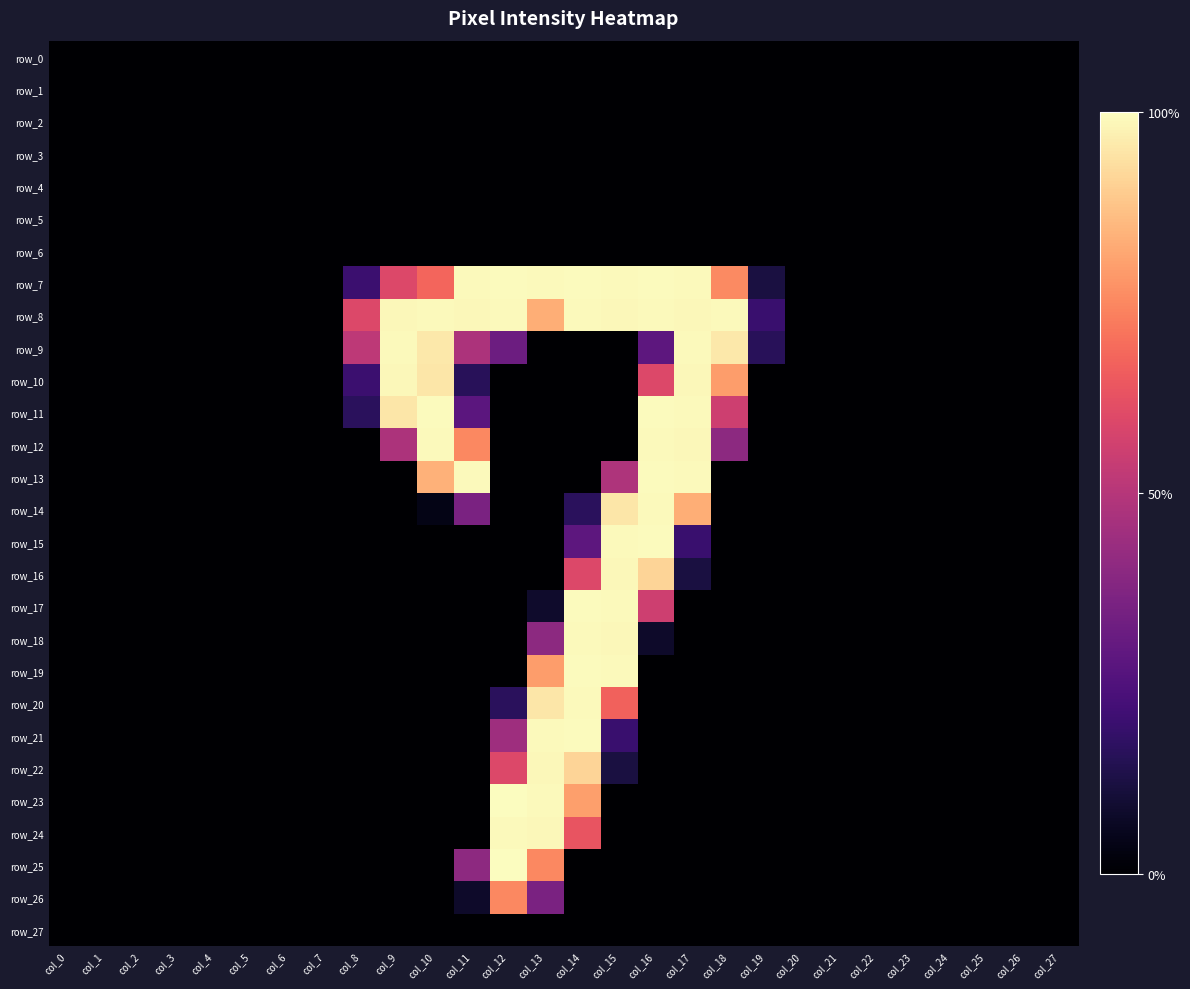

Reading left to right, transcribe all the data shown in this chart.

row_0: col_0=0	col_1=0	col_2=0	col_3=0	col_4=0	col_5=0	col_6=0	col_7=0	col_8=0	col_9=0	col_10=0	col_11=0	col_12=0	col_13=0	col_14=0	col_15=0	col_16=0	col_17=0	col_18=0	col_19=0	col_20=0	col_21=0	col_22=0	col_23=0	col_24=0	col_25=0	col_26=0	col_27=0
row_1: col_0=0	col_1=0	col_2=0	col_3=0	col_4=0	col_5=0	col_6=0	col_7=0	col_8=0	col_9=0	col_10=0	col_11=0	col_12=0	col_13=0	col_14=0	col_15=0	col_16=0	col_17=0	col_18=0	col_19=0	col_20=0	col_21=0	col_22=0	col_23=0	col_24=0	col_25=0	col_26=0	col_27=0
row_2: col_0=0	col_1=0	col_2=0	col_3=0	col_4=0	col_5=0	col_6=0	col_7=0	col_8=0	col_9=0	col_10=0	col_11=0	col_12=0	col_13=0	col_14=0	col_15=0	col_16=0	col_17=0	col_18=0	col_19=0	col_20=0	col_21=0	col_22=0	col_23=0	col_24=0	col_25=0	col_26=0	col_27=0
row_3: col_0=0	col_1=0	col_2=0	col_3=0	col_4=0	col_5=0	col_6=0	col_7=0	col_8=0	col_9=0	col_10=0	col_11=0	col_12=0	col_13=0	col_14=0	col_15=0	col_16=0	col_17=0	col_18=0	col_19=0	col_20=0	col_21=0	col_22=0	col_23=0	col_24=0	col_25=0	col_26=0	col_27=0
row_4: col_0=0	col_1=0	col_2=0	col_3=0	col_4=0	col_5=0	col_6=0	col_7=0	col_8=0	col_9=0	col_10=0	col_11=0	col_12=0	col_13=0	col_14=0	col_15=0	col_16=0	col_17=0	col_18=0	col_19=0	col_20=0	col_21=0	col_22=0	col_23=0	col_24=0	col_25=0	col_26=0	col_27=0
row_5: col_0=0	col_1=0	col_2=0	col_3=0	col_4=0	col_5=0	col_6=0	col_7=0	col_8=0	col_9=0	col_10=0	col_11=0	col_12=0	col_13=0	col_14=0	col_15=0	col_16=0	col_17=0	col_18=0	col_19=0	col_20=0	col_21=0	col_22=0	col_23=0	col_24=0	col_25=0	col_26=0	col_27=0
row_6: col_0=0	col_1=0	col_2=0	col_3=0	col_4=0	col_5=0	col_6=0	col_7=0	col_8=0	col_9=0	col_10=0	col_11=0	col_12=0	col_13=0	col_14=0	col_15=0	col_16=0	col_17=0	col_18=0	col_19=0	col_20=0	col_21=0	col_22=0	col_23=0	col_24=0	col_25=0	col_26=0	col_27=0
row_7: col_0=0	col_1=0	col_2=0	col_3=0	col_4=0	col_5=0	col_6=0	col_7=0	col_8=51	col_9=152	col_10=173	col_11=253	col_12=254	col_13=253	col_14=254	col_15=253	col_16=254	col_17=253	col_18=193	col_19=30	col_20=0	col_21=0	col_22=0	col_23=0	col_24=0	col_25=0	col_26=0	col_27=0
row_8: col_0=0	col_1=0	col_2=0	col_3=0	col_4=0	col_5=0	col_6=0	col_7=0	col_8=152	col_9=252	col_10=253	col_11=252	col_12=253	col_13=212	col_14=253	col_15=252	col_16=253	col_17=252	col_18=253	col_19=50	col_20=0	col_21=0	col_22=0	col_23=0	col_24=0	col_25=0	col_26=0	col_27=0
row_9: col_0=0	col_1=0	col_2=0	col_3=0	col_4=0	col_5=0	col_6=0	col_7=0	col_8=132	col_9=253	col_10=244	col_11=122	col_12=82	col_13=0	col_14=0	col_15=0	col_16=72	col_17=253	col_18=244	col_19=40	col_20=0	col_21=0	col_22=0	col_23=0	col_24=0	col_25=0	col_26=0	col_27=0
row_10: col_0=0	col_1=0	col_2=0	col_3=0	col_4=0	col_5=0	col_6=0	col_7=0	col_8=51	col_9=252	col_10=243	col_11=40	col_12=0	col_13=0	col_14=0	col_15=0	col_16=152	col_17=252	col_18=203	col_19=0	col_20=0	col_21=0	col_22=0	col_23=0	col_24=0	col_25=0	col_26=0	col_27=0
row_11: col_0=0	col_1=0	col_2=0	col_3=0	col_4=0	col_5=0	col_6=0	col_7=0	col_8=41	col_9=243	col_10=254	col_11=71	col_12=0	col_13=0	col_14=0	col_15=0	col_16=254	col_17=253	col_18=142	col_19=0	col_20=0	col_21=0	col_22=0	col_23=0	col_24=0	col_25=0	col_26=0	col_27=0
row_12: col_0=0	col_1=0	col_2=0	col_3=0	col_4=0	col_5=0	col_6=0	col_7=0	col_8=0	col_9=122	col_10=253	col_11=192	col_12=0	col_13=0	col_14=0	col_15=0	col_16=253	col_17=252	col_18=102	col_19=0	col_20=0	col_21=0	col_22=0	col_23=0	col_24=0	col_25=0	col_26=0	col_27=0
row_13: col_0=0	col_1=0	col_2=0	col_3=0	col_4=0	col_5=0	col_6=0	col_7=0	col_8=0	col_9=0	col_10=214	col_11=253	col_12=0	col_13=0	col_14=0	col_15=123	col_16=254	col_17=253	col_18=0	col_19=0	col_20=0	col_21=0	col_22=0	col_23=0	col_24=0	col_25=0	col_26=0	col_27=0
row_14: col_0=0	col_1=0	col_2=0	col_3=0	col_4=0	col_5=0	col_6=0	col_7=0	col_8=0	col_9=0	col_10=10	col_11=91	col_12=0	col_13=0	col_14=41	col_15=243	col_16=253	col_17=212	col_18=0	col_19=0	col_20=0	col_21=0	col_22=0	col_23=0	col_24=0	col_25=0	col_26=0	col_27=0
row_15: col_0=0	col_1=0	col_2=0	col_3=0	col_4=0	col_5=0	col_6=0	col_7=0	col_8=0	col_9=0	col_10=0	col_11=0	col_12=0	col_13=0	col_14=72	col_15=253	col_16=254	col_17=50	col_18=0	col_19=0	col_20=0	col_21=0	col_22=0	col_23=0	col_24=0	col_25=0	col_26=0	col_27=0
row_16: col_0=0	col_1=0	col_2=0	col_3=0	col_4=0	col_5=0	col_6=0	col_7=0	col_8=0	col_9=0	col_10=0	col_11=0	col_12=0	col_13=0	col_14=152	col_15=252	col_16=233	col_17=30	col_18=0	col_19=0	col_20=0	col_21=0	col_22=0	col_23=0	col_24=0	col_25=0	col_26=0	col_27=0
row_17: col_0=0	col_1=0	col_2=0	col_3=0	col_4=0	col_5=0	col_6=0	col_7=0	col_8=0	col_9=0	col_10=0	col_11=0	col_12=0	col_13=21	col_14=254	col_15=253	col_16=142	col_17=0	col_18=0	col_19=0	col_20=0	col_21=0	col_22=0	col_23=0	col_24=0	col_25=0	col_26=0	col_27=0
row_18: col_0=0	col_1=0	col_2=0	col_3=0	col_4=0	col_5=0	col_6=0	col_7=0	col_8=0	col_9=0	col_10=0	col_11=0	col_12=0	col_13=102	col_14=253	col_15=252	col_16=20	col_17=0	col_18=0	col_19=0	col_20=0	col_21=0	col_22=0	col_23=0	col_24=0	col_25=0	col_26=0	col_27=0
row_19: col_0=0	col_1=0	col_2=0	col_3=0	col_4=0	col_5=0	col_6=0	col_7=0	col_8=0	col_9=0	col_10=0	col_11=0	col_12=0	col_13=203	col_14=254	col_15=253	col_16=0	col_17=0	col_18=0	col_19=0	col_20=0	col_21=0	col_22=0	col_23=0	col_24=0	col_25=0	col_26=0	col_27=0
row_20: col_0=0	col_1=0	col_2=0	col_3=0	col_4=0	col_5=0	col_6=0	col_7=0	col_8=0	col_9=0	col_10=0	col_11=0	col_12=41	col_13=243	col_14=253	col_15=171	col_16=0	col_17=0	col_18=0	col_19=0	col_20=0	col_21=0	col_22=0	col_23=0	col_24=0	col_25=0	col_26=0	col_27=0
row_21: col_0=0	col_1=0	col_2=0	col_3=0	col_4=0	col_5=0	col_6=0	col_7=0	col_8=0	col_9=0	col_10=0	col_11=0	col_12=113	col_13=253	col_14=254	col_15=50	col_16=0	col_17=0	col_18=0	col_19=0	col_20=0	col_21=0	col_22=0	col_23=0	col_24=0	col_25=0	col_26=0	col_27=0
row_22: col_0=0	col_1=0	col_2=0	col_3=0	col_4=0	col_5=0	col_6=0	col_7=0	col_8=0	col_9=0	col_10=0	col_11=0	col_12=152	col_13=252	col_14=233	col_15=30	col_16=0	col_17=0	col_18=0	col_19=0	col_20=0	col_21=0	col_22=0	col_23=0	col_24=0	col_25=0	col_26=0	col_27=0
row_23: col_0=0	col_1=0	col_2=0	col_3=0	col_4=0	col_5=0	col_6=0	col_7=0	col_8=0	col_9=0	col_10=0	col_11=0	col_12=255	col_13=253	col_14=204	col_15=0	col_16=0	col_17=0	col_18=0	col_19=0	col_20=0	col_21=0	col_22=0	col_23=0	col_24=0	col_25=0	col_26=0	col_27=0
row_24: col_0=0	col_1=0	col_2=0	col_3=0	col_4=0	col_5=0	col_6=0	col_7=0	col_8=0	col_9=0	col_10=0	col_11=0	col_12=253	col_13=252	col_14=162	col_15=0	col_16=0	col_17=0	col_18=0	col_19=0	col_20=0	col_21=0	col_22=0	col_23=0	col_24=0	col_25=0	col_26=0	col_27=0
row_25: col_0=0	col_1=0	col_2=0	col_3=0	col_4=0	col_5=0	col_6=0	col_7=0	col_8=0	col_9=0	col_10=0	col_11=103	col_12=255	col_13=192	col_14=0	col_15=0	col_16=0	col_17=0	col_18=0	col_19=0	col_20=0	col_21=0	col_22=0	col_23=0	col_24=0	col_25=0	col_26=0	col_27=0
row_26: col_0=0	col_1=0	col_2=0	col_3=0	col_4=0	col_5=0	col_6=0	col_7=0	col_8=0	col_9=0	col_10=0	col_11=20	col_12=192	col_13=91	col_14=0	col_15=0	col_16=0	col_17=0	col_18=0	col_19=0	col_20=0	col_21=0	col_22=0	col_23=0	col_24=0	col_25=0	col_26=0	col_27=0
row_27: col_0=0	col_1=0	col_2=0	col_3=0	col_4=0	col_5=0	col_6=0	col_7=0	col_8=0	col_9=0	col_10=0	col_11=0	col_12=0	col_13=0	col_14=0	col_15=0	col_16=0	col_17=0	col_18=0	col_19=0	col_20=0	col_21=0	col_22=0	col_23=0	col_24=0	col_25=0	col_26=0	col_27=0